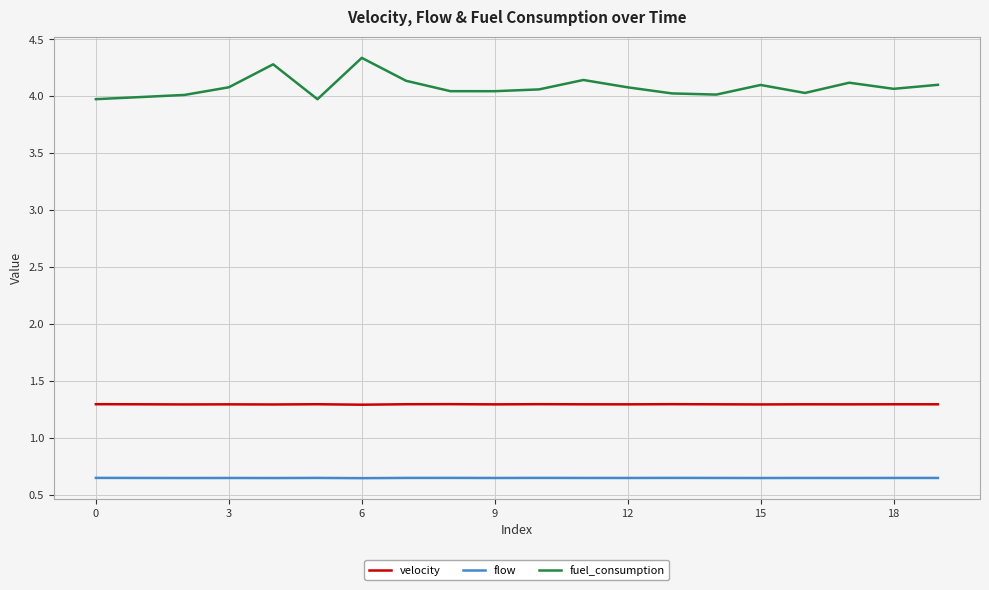

What is the average value of the velocity series?

1.3